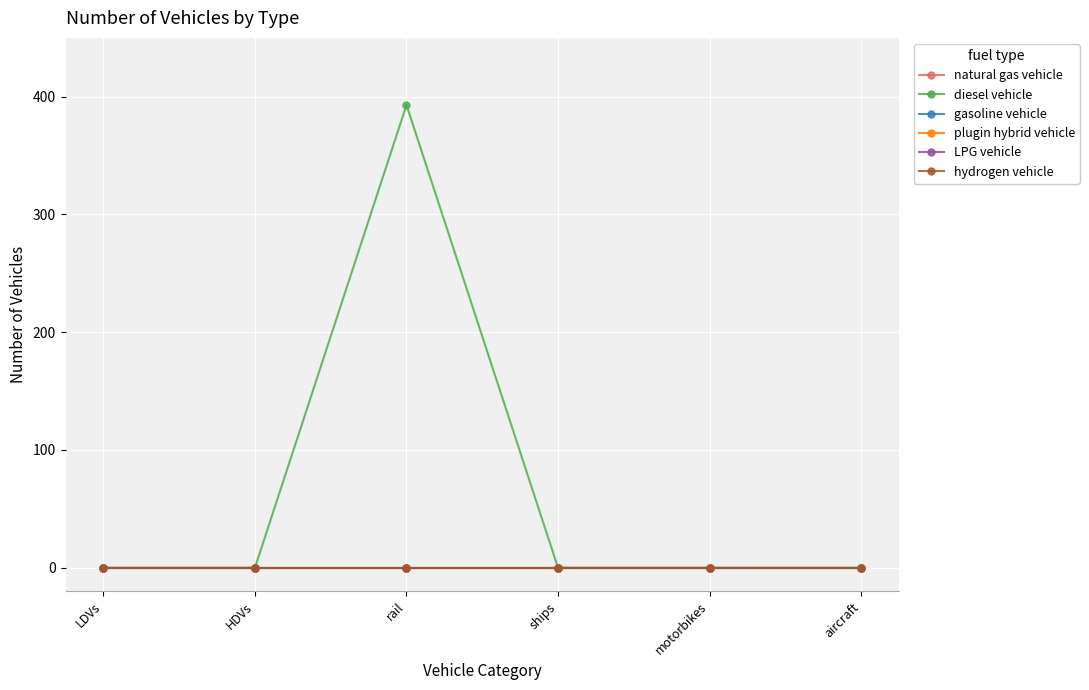

Reading left to right, list all the values displayed in this chart.

natural gas vehicle: LDVs=0	HDVs=0	rail=0	ships=0	motorbikes=0	aircraft=0
diesel vehicle: LDVs=0	HDVs=0	rail=393	ships=0	motorbikes=0	aircraft=0
gasoline vehicle: LDVs=0	HDVs=0	rail=0	ships=0	motorbikes=0	aircraft=0
plugin hybrid vehicle: LDVs=0	HDVs=0	rail=0	ships=0	motorbikes=0	aircraft=0
LPG vehicle: LDVs=0	HDVs=0	rail=0	ships=0	motorbikes=0	aircraft=0
hydrogen vehicle: LDVs=0	HDVs=0	rail=0	ships=0	motorbikes=0	aircraft=0